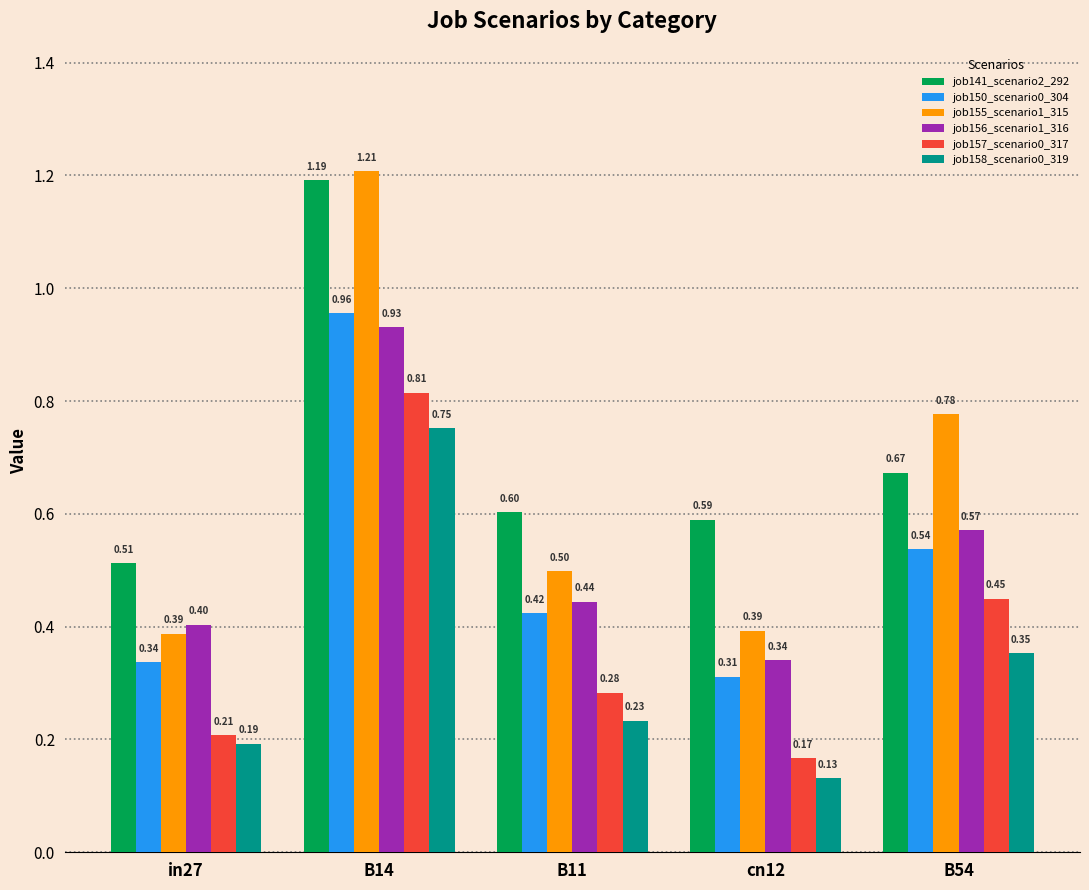

What position from the right is B54?

1